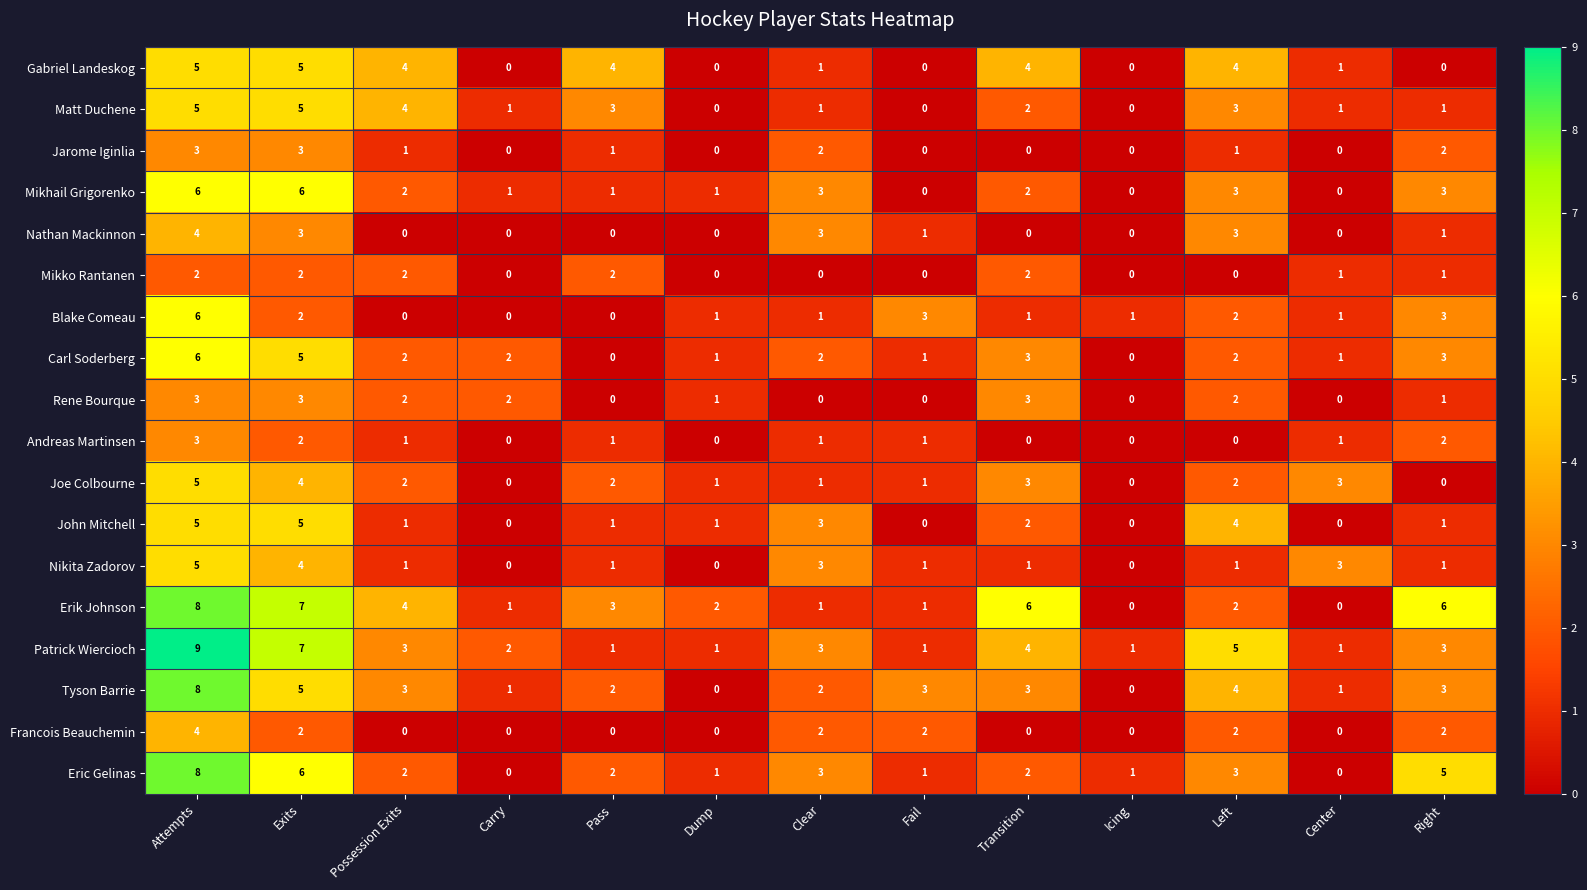

At which category is the sum across all series the highest?

Attempts